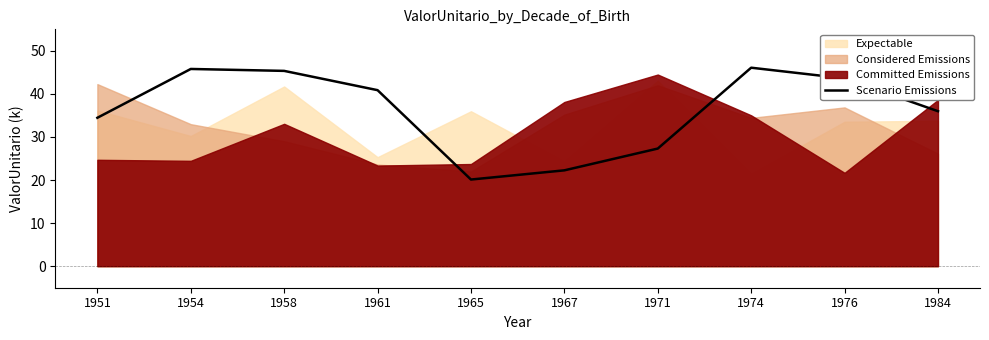

What is the sum of all values?

361.9